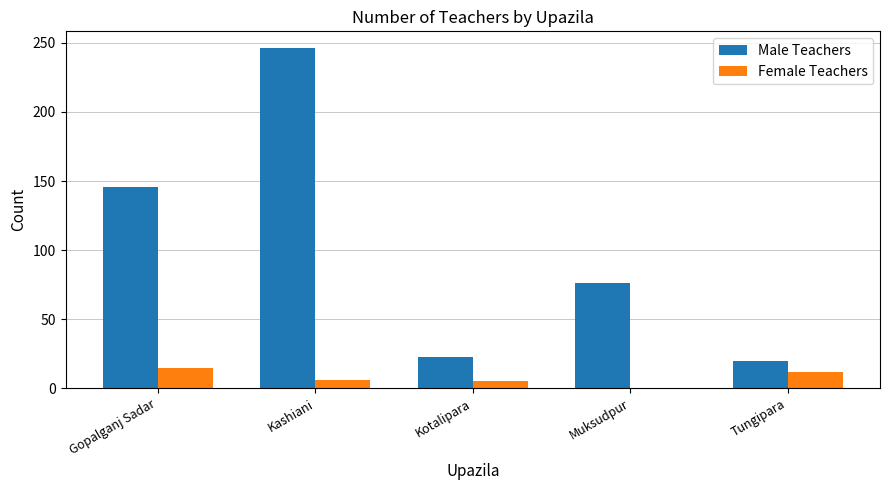

Where is Male Teachers nearest to the value 133?

Gopalganj Sadar